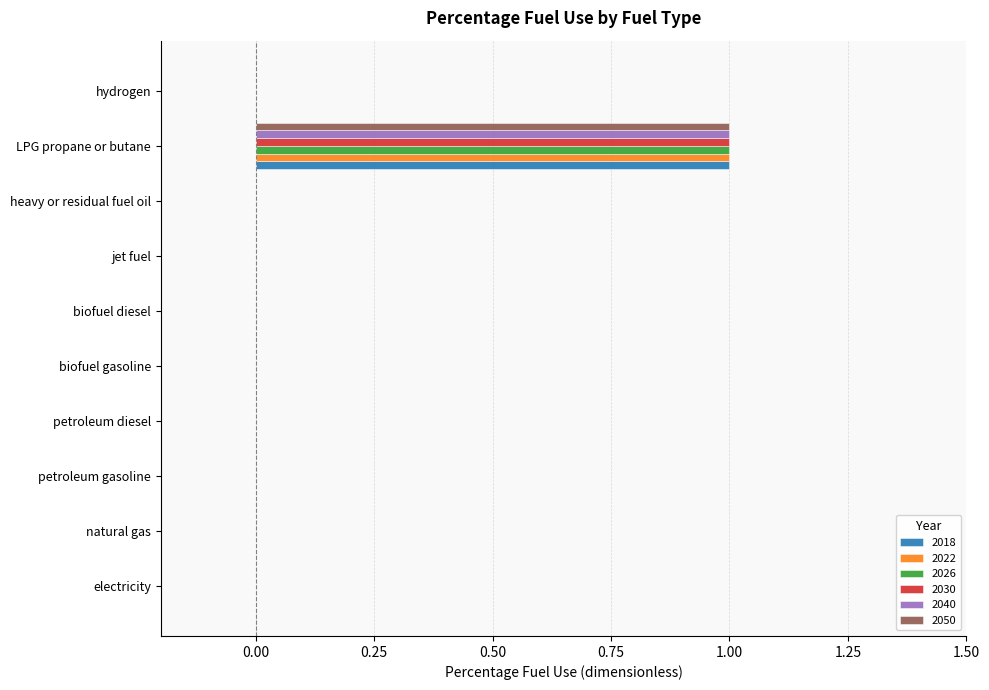

What is the maximum value shown in the chart?

1